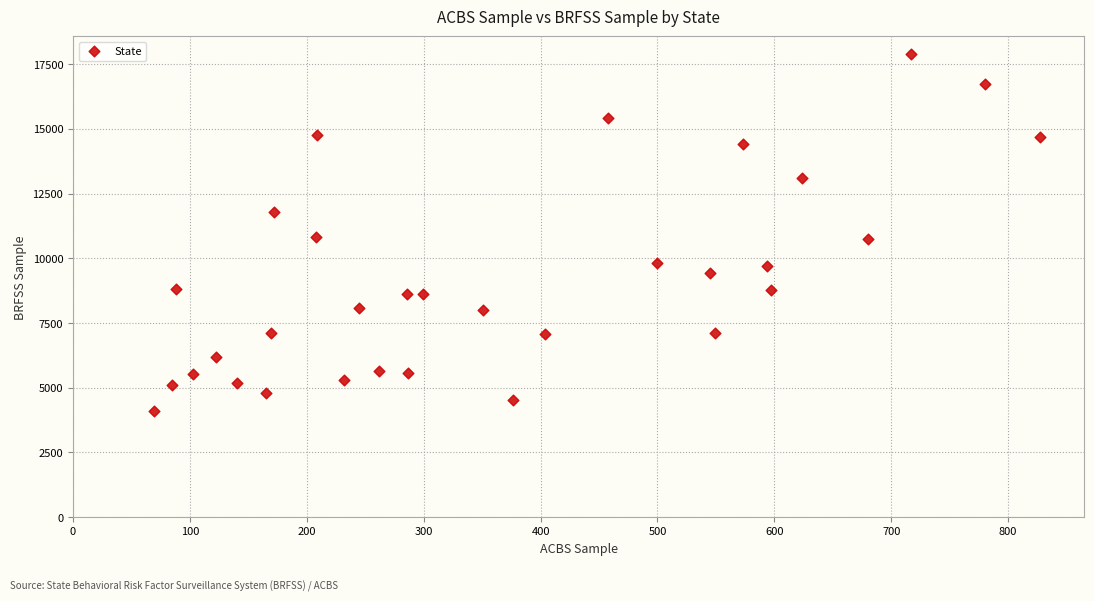

What is the range of X values (max minus min)?

758